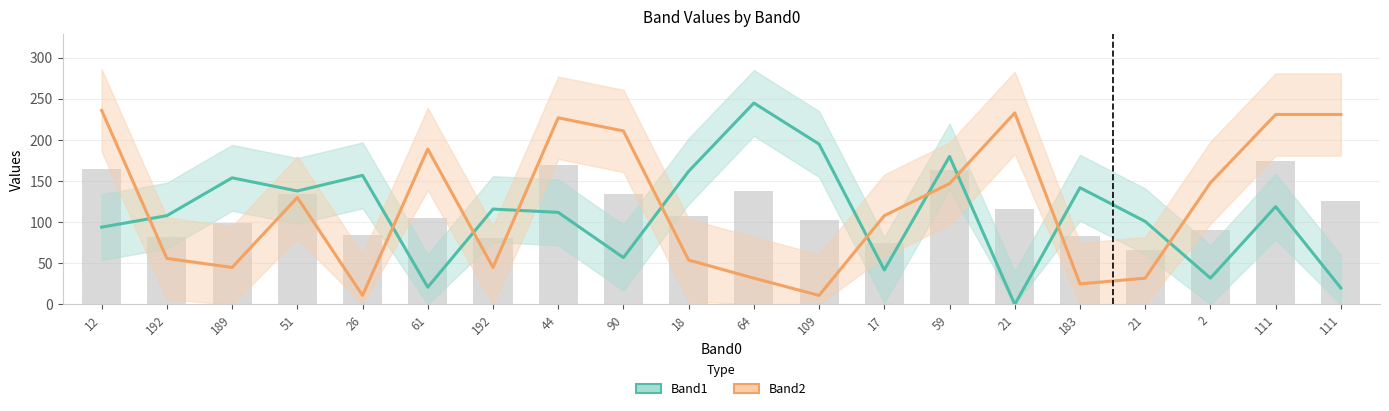

List the series in order of their peak value, highest first.

Band1, Band2